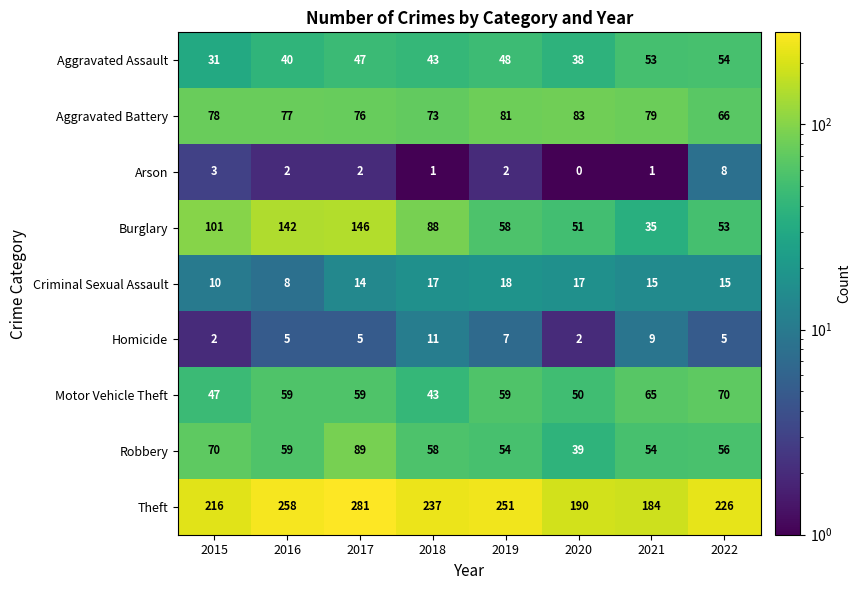

List the labels in order of Aggravated Assault value, largest first.

2022, 2021, 2019, 2017, 2018, 2016, 2020, 2015